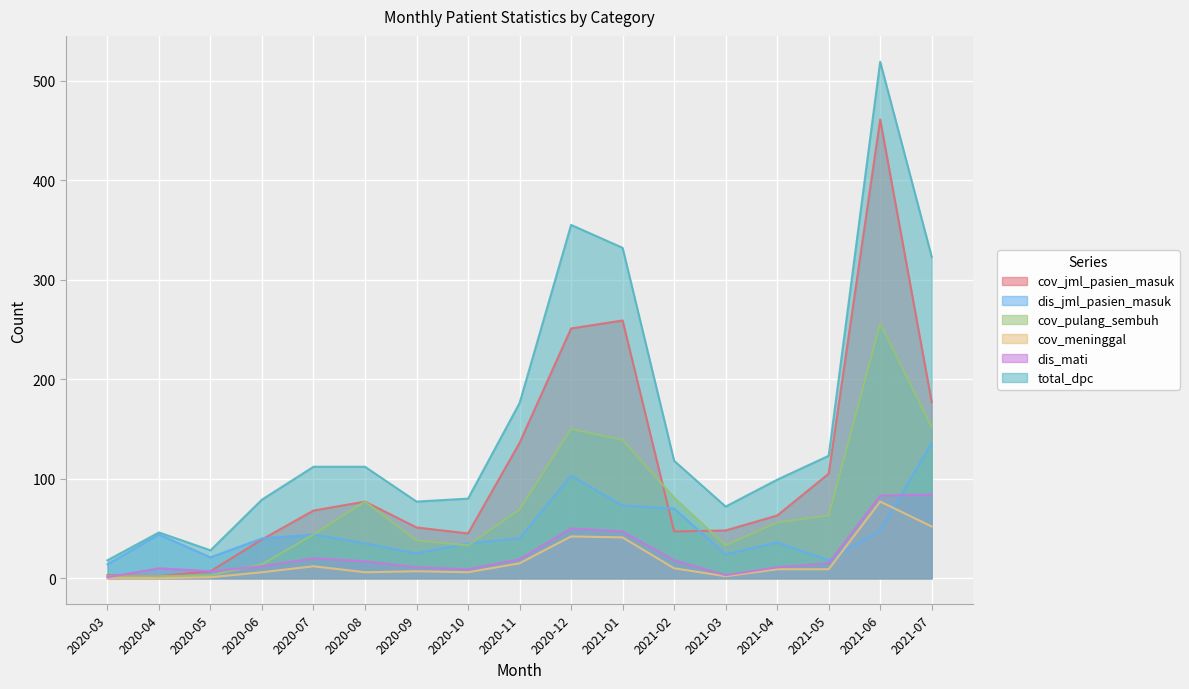

Rank the series by their maximum value, from lowest to highest.

cov_meninggal, dis_mati, dis_jml_pasien_masuk, cov_pulang_sembuh, cov_jml_pasien_masuk, total_dpc